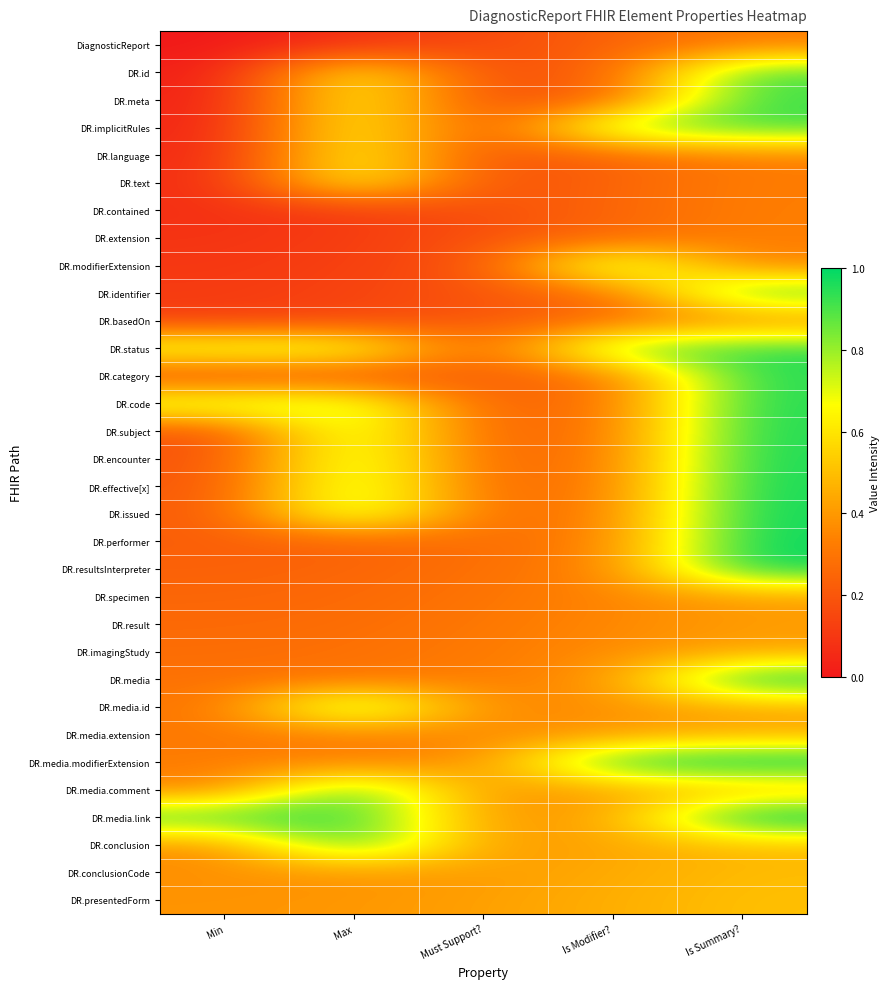

At which category does the chart reach its minimum across all series?

Min